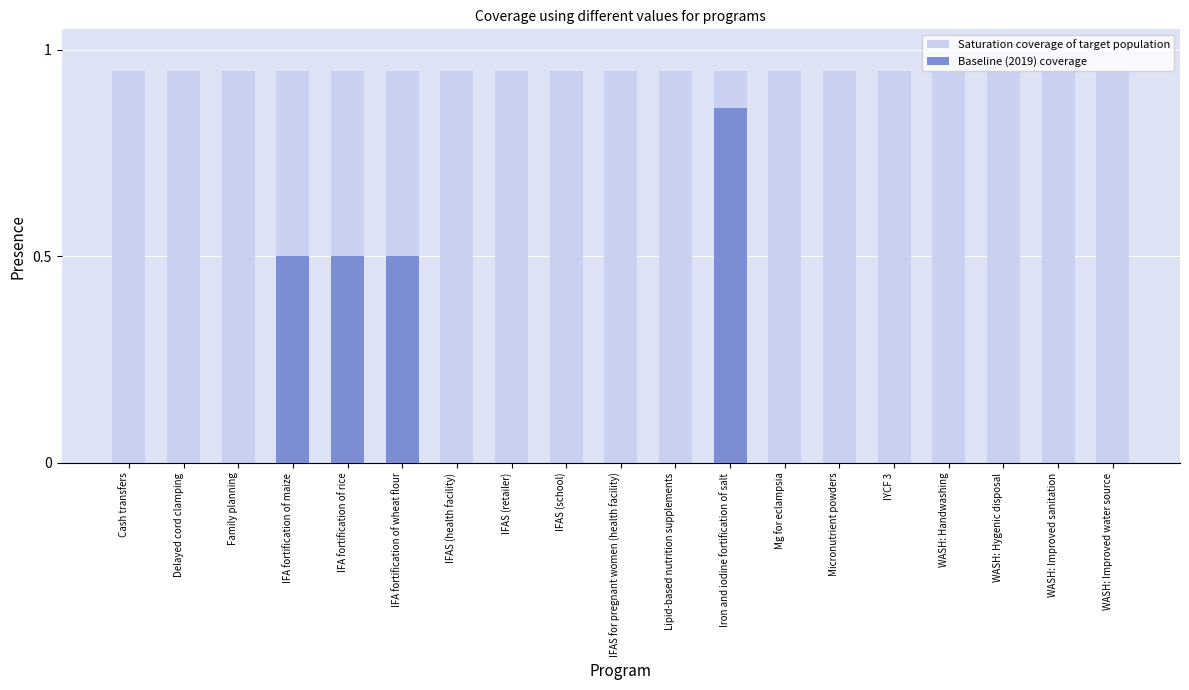

Is the value of Saturation coverage of target population at Delayed cord clamping greater than the value of Baseline (2019) coverage at WASH: Handwashing?

Yes